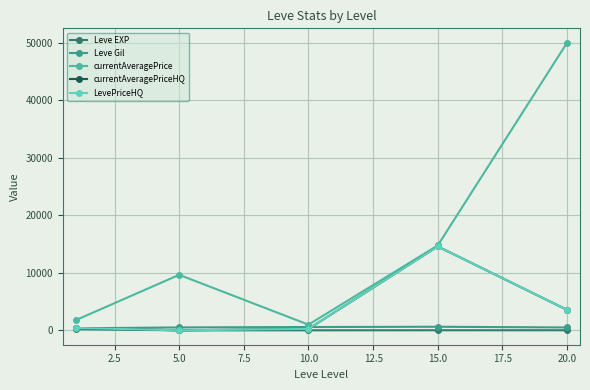

What is the average value of the Leve EXP series?

50.5